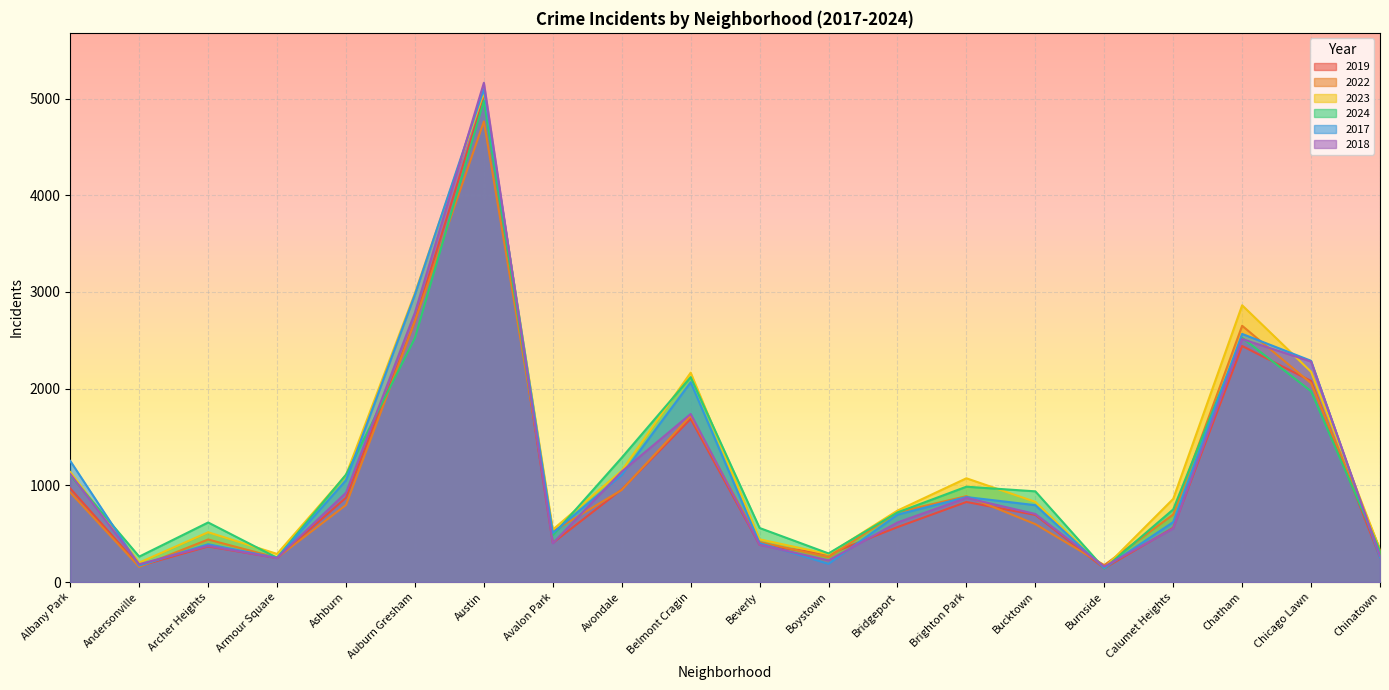

What is the approximate value of 2019 at Chicago Lawn, to the nearest 10?

2080